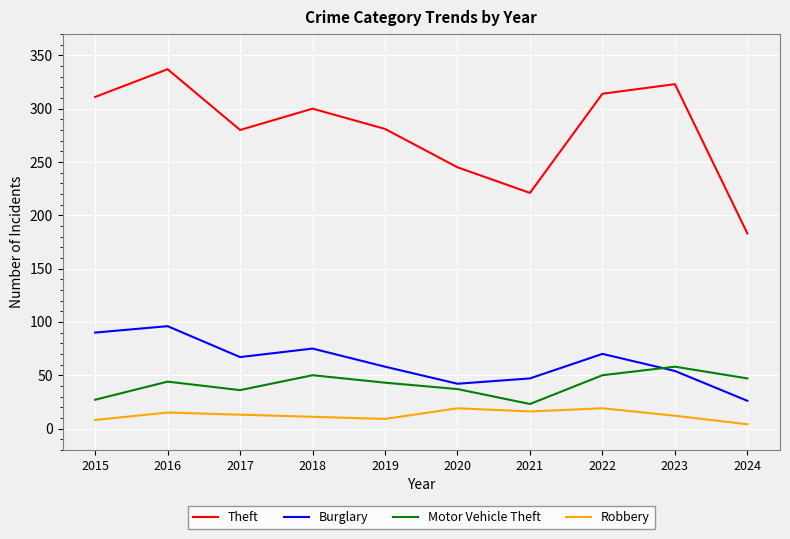

At 2023, list the series in order from largest to smallest.

Theft, Motor Vehicle Theft, Burglary, Robbery